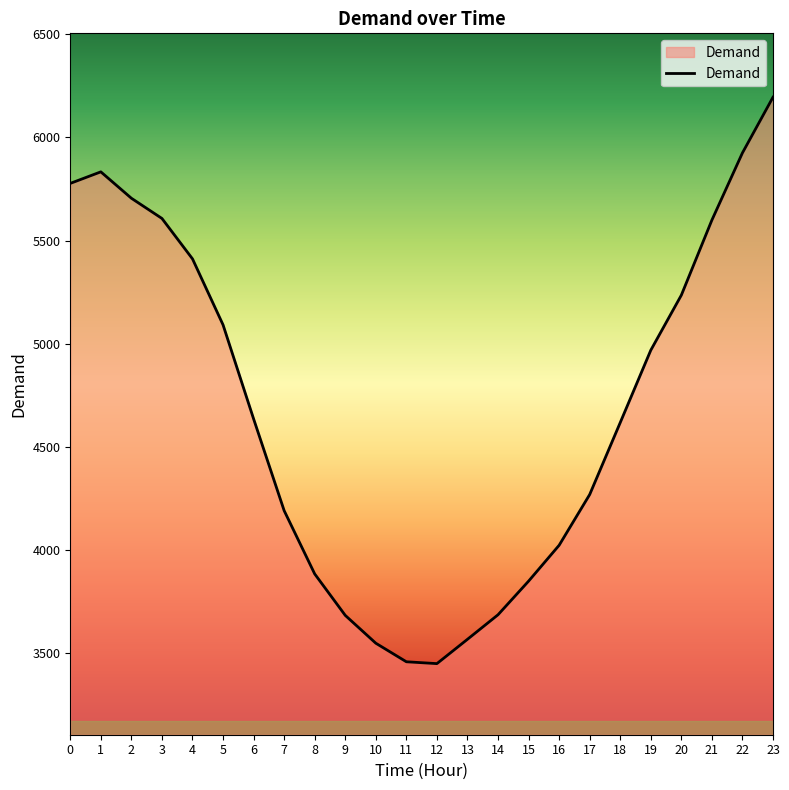

What is the change in value from 0 to 14?

-2092